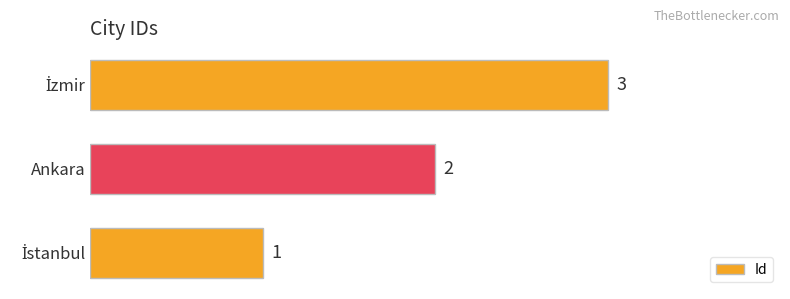

What is the sum of all values?

6